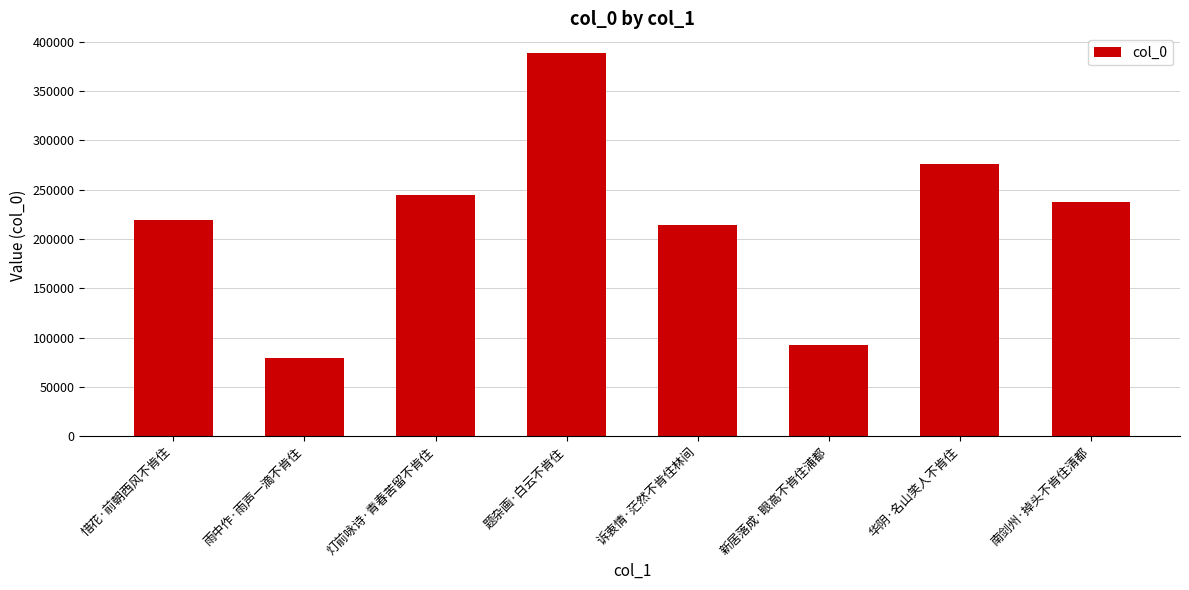

What is the value of the 6th bar from the left?

92907